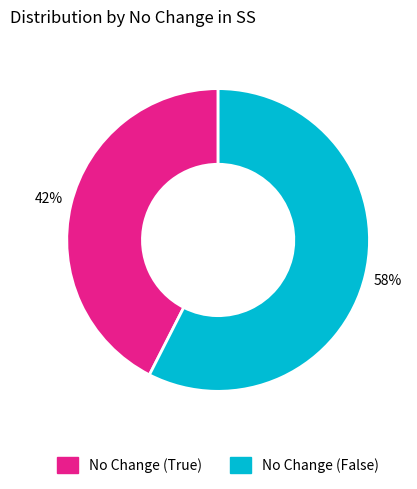

Is there any slice that represents more than half of the pie?

Yes